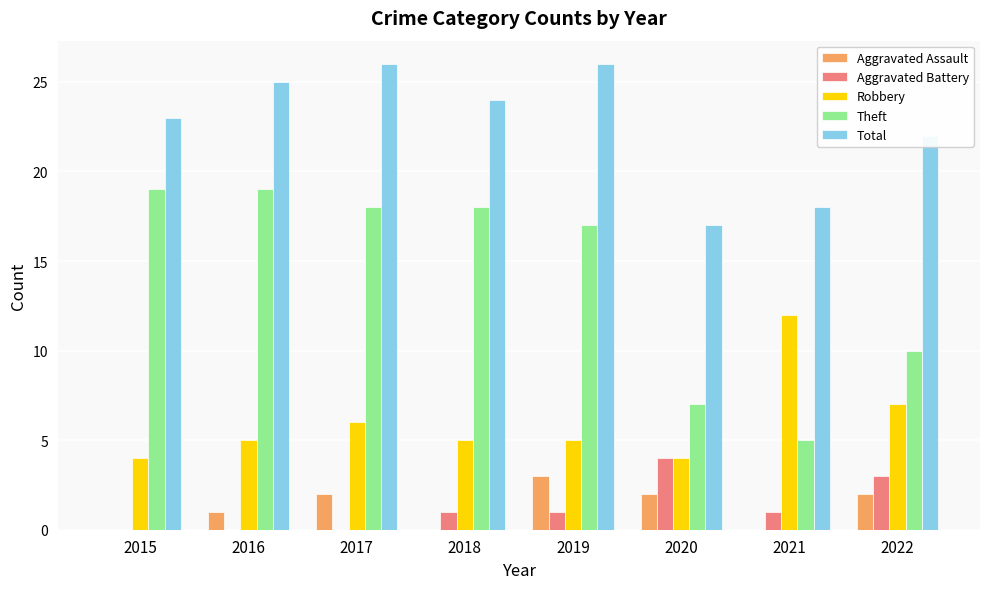

What is the sum of all Total values?

181